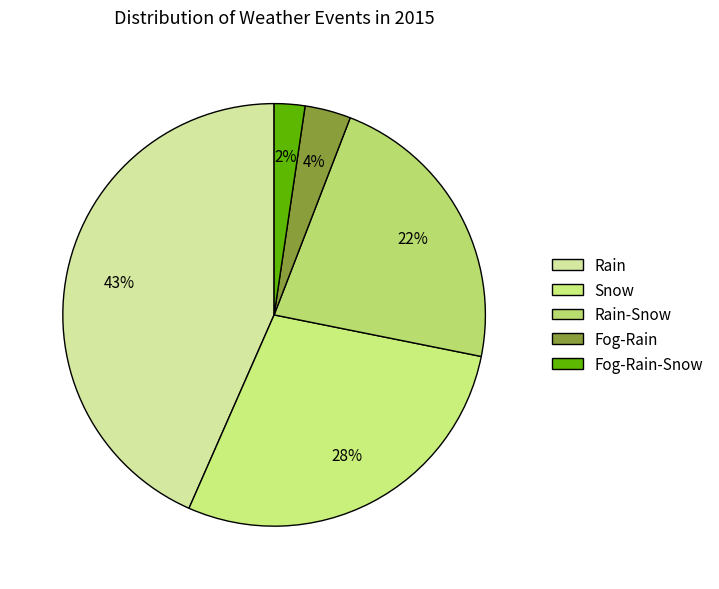

What percentage is the Rain slice, to the nearest percent?

43%